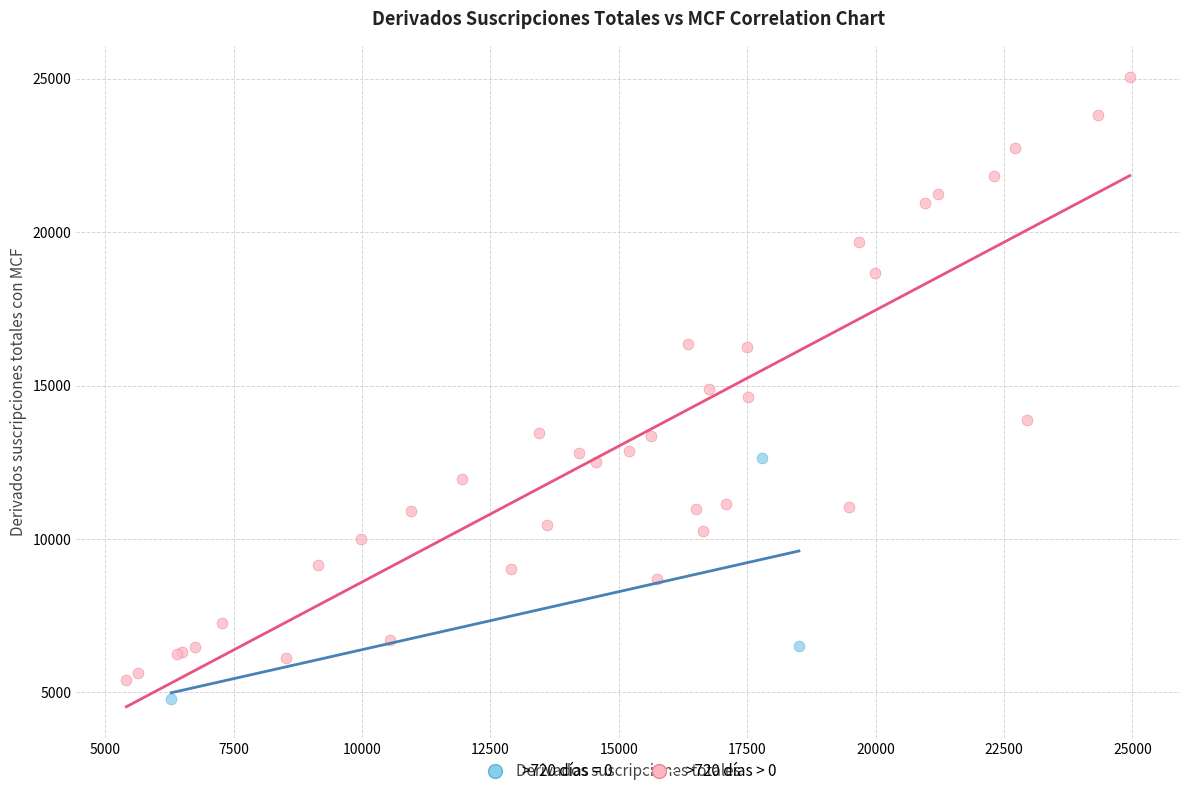

Which series has the widest spread of Y values?

>720 días > 0